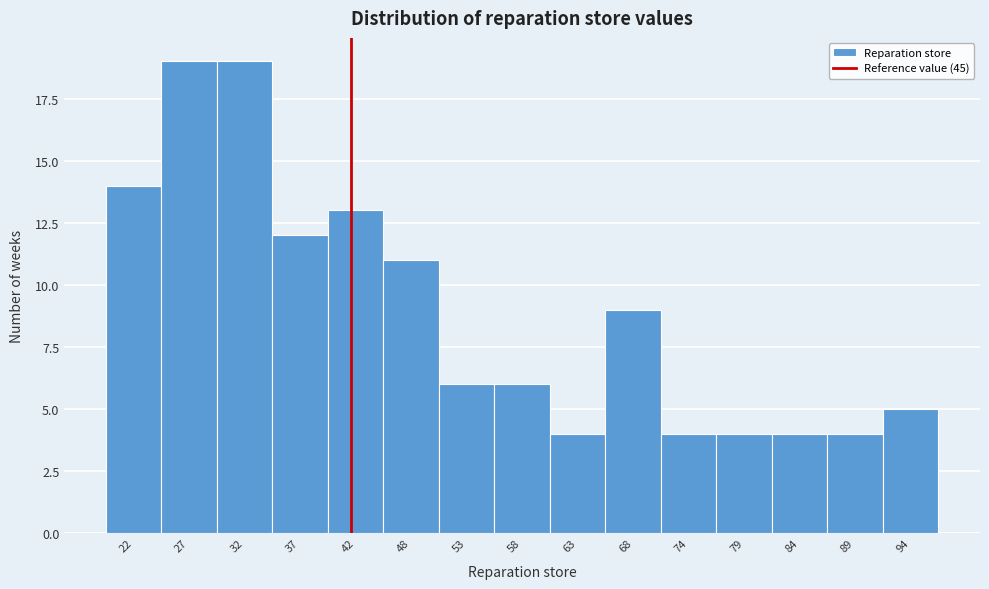

Reading right to left, what are all the values shown in this chart?

94=5	89=4	84=4	79=4	74=4	68=9	63=4	58=6	53=6	48=11	42=13	37=12	32=19	27=19	22=14